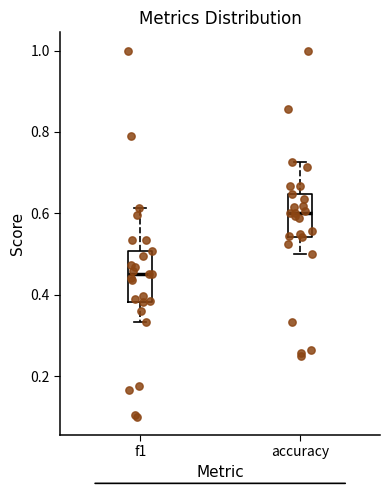

Where does the upper whisker of the box for f1 end on the y-axis? The values are not printed on the chart, so give them approximately, as read against the axis.

0.62